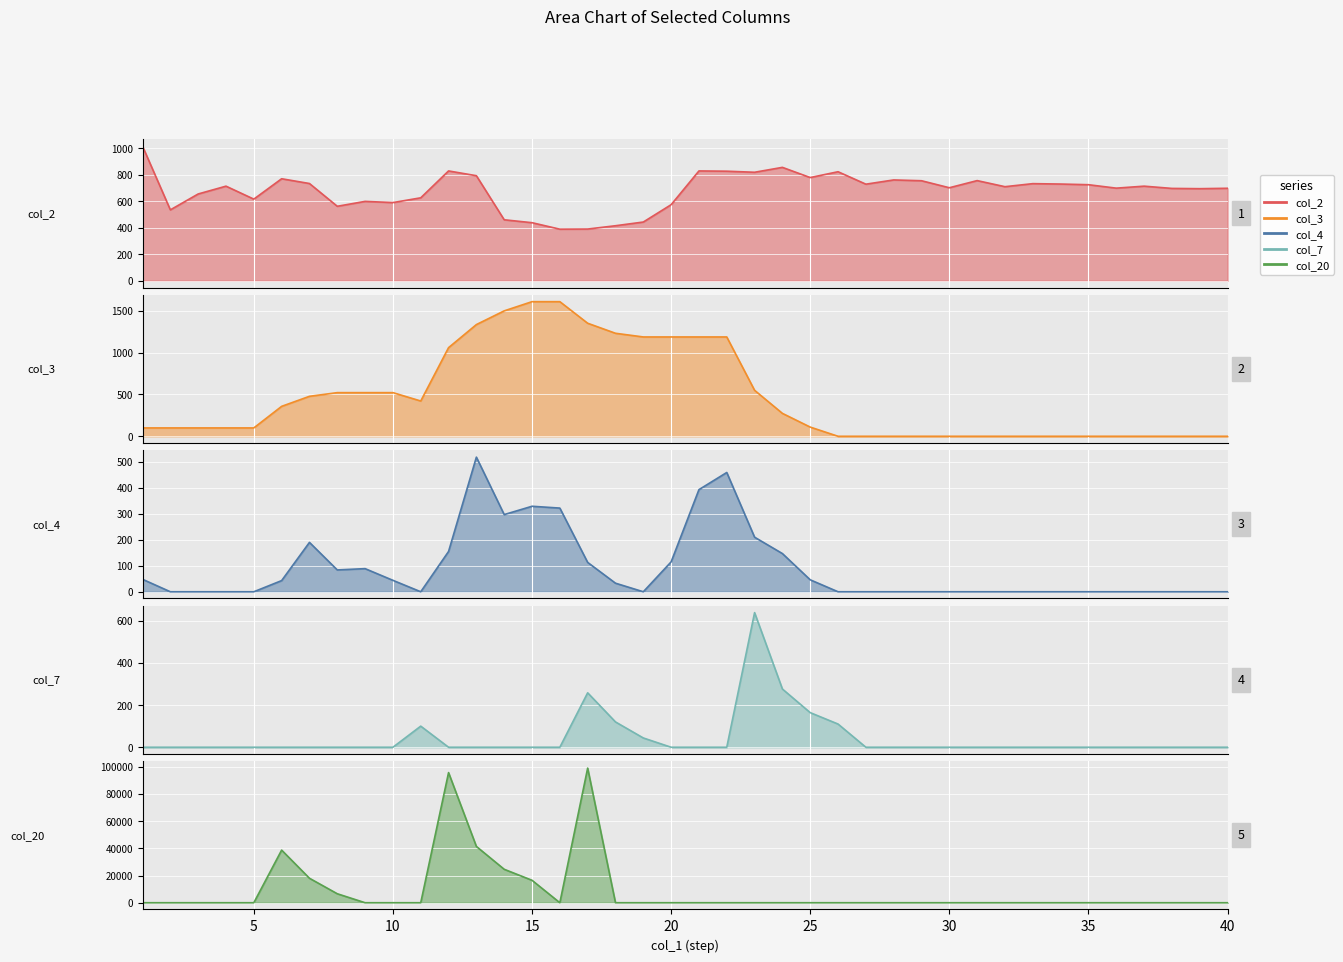

At which category is the sum across all series the highest?

17